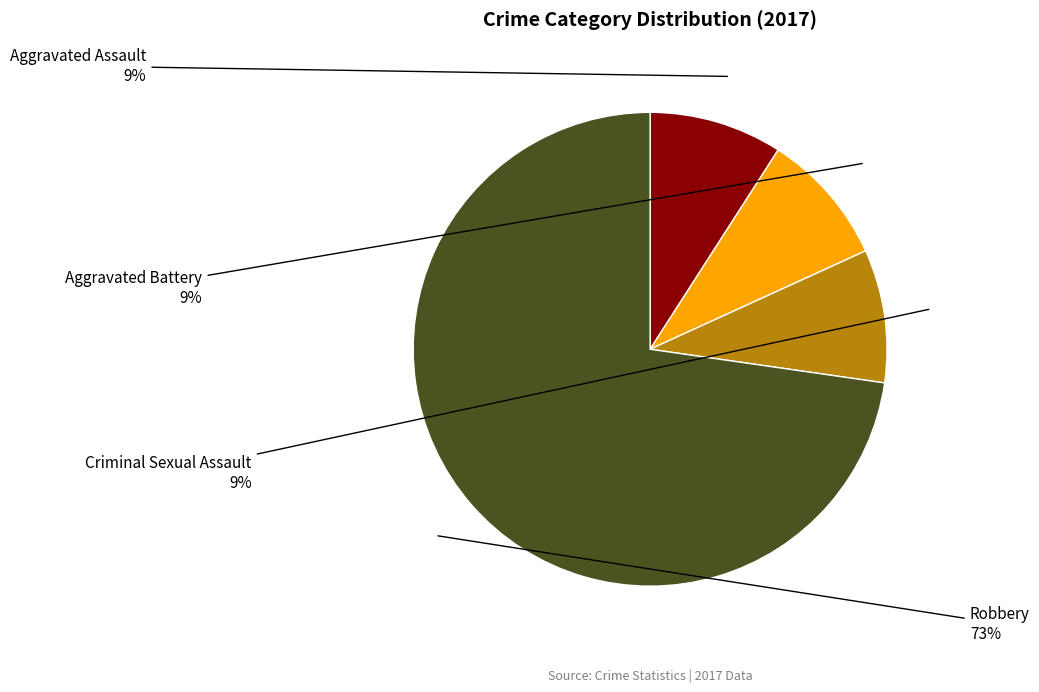

To the nearest percent, what is the average slice percentage?

25%